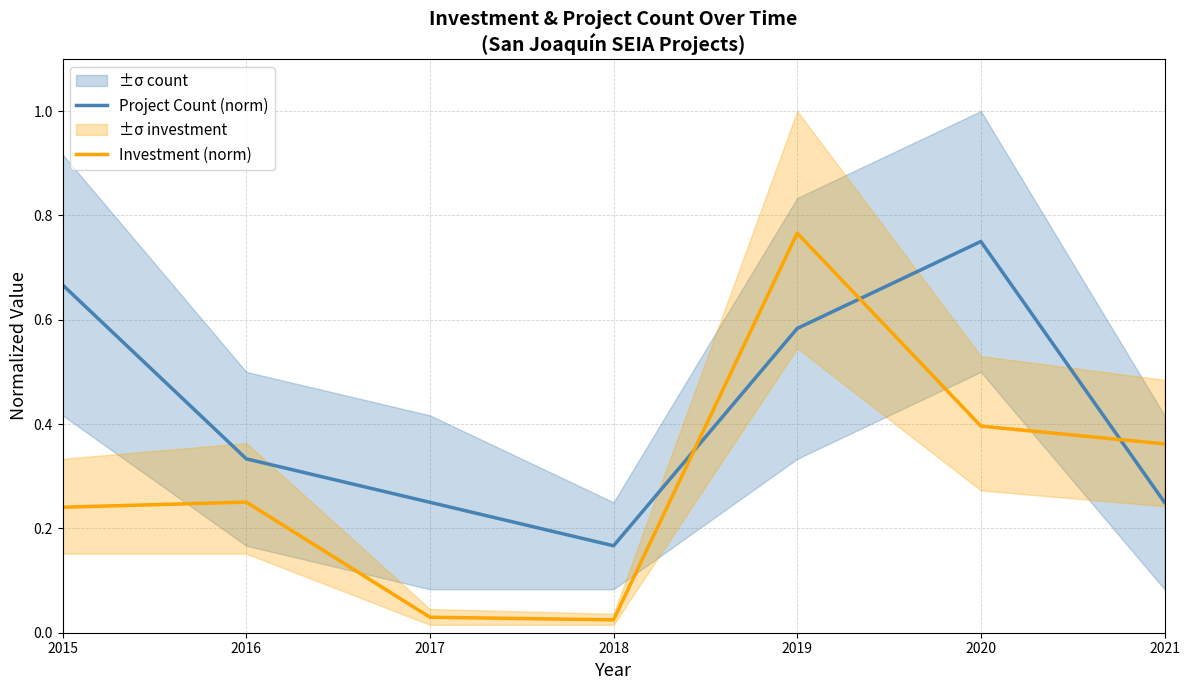

Is the value of Project Count (norm) at 2020 greater than the value of Investment (norm) at 2015?

Yes